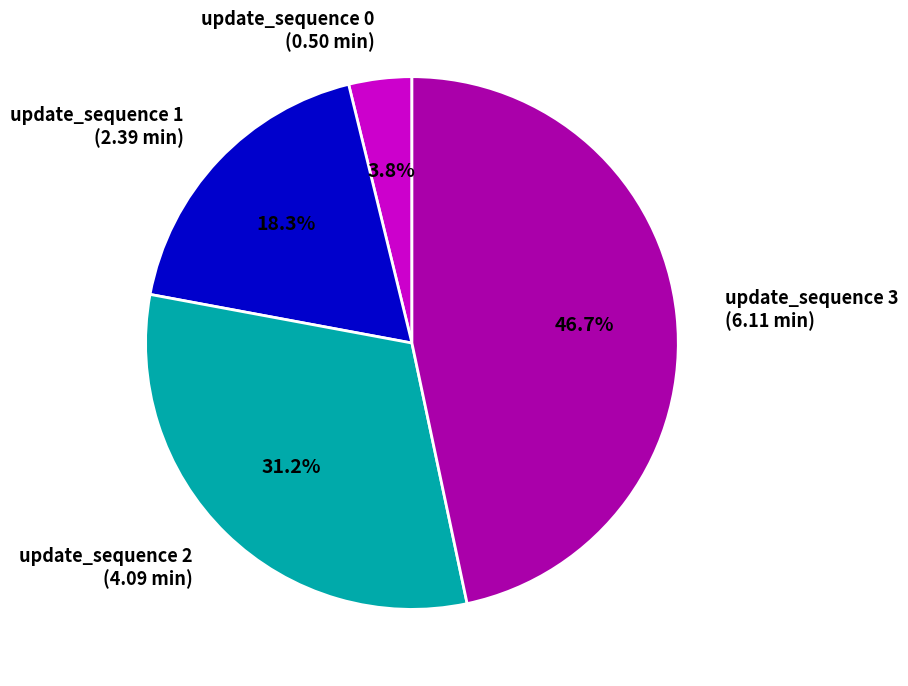

Which category has the smallest portion of the pie?

update_sequence 0